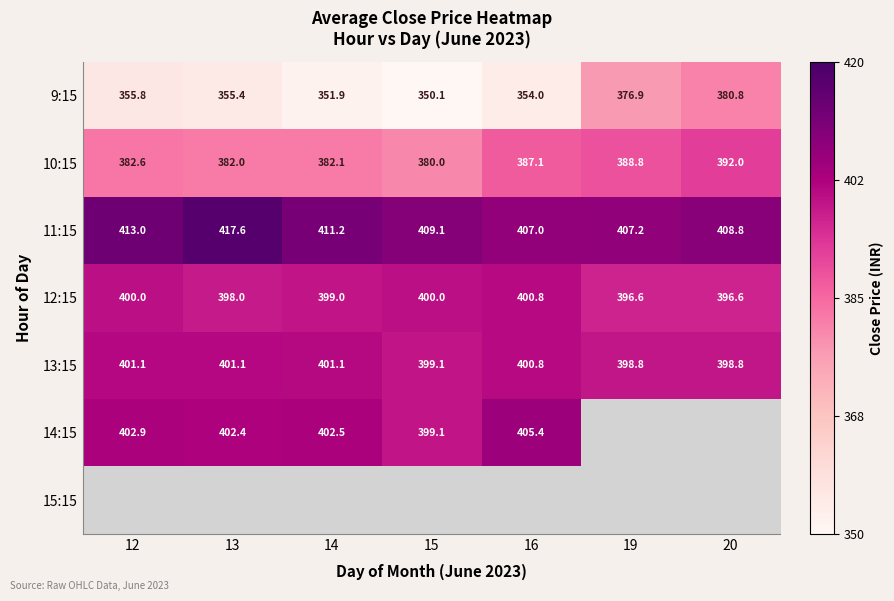

What is the minimum value shown in the chart?

350.1